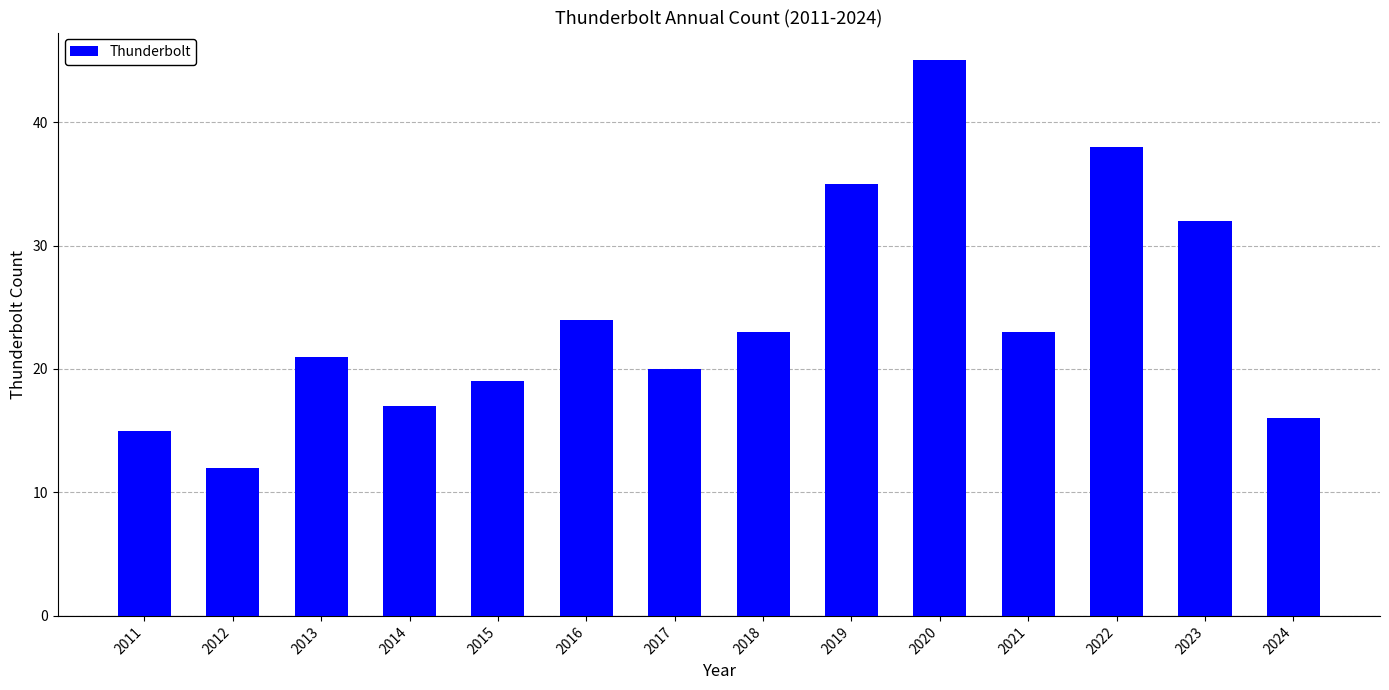

Reading left to right, extract all data points from this chart.

2011=15	2012=12	2013=21	2014=17	2015=19	2016=24	2017=20	2018=23	2019=35	2020=45	2021=23	2022=38	2023=32	2024=16